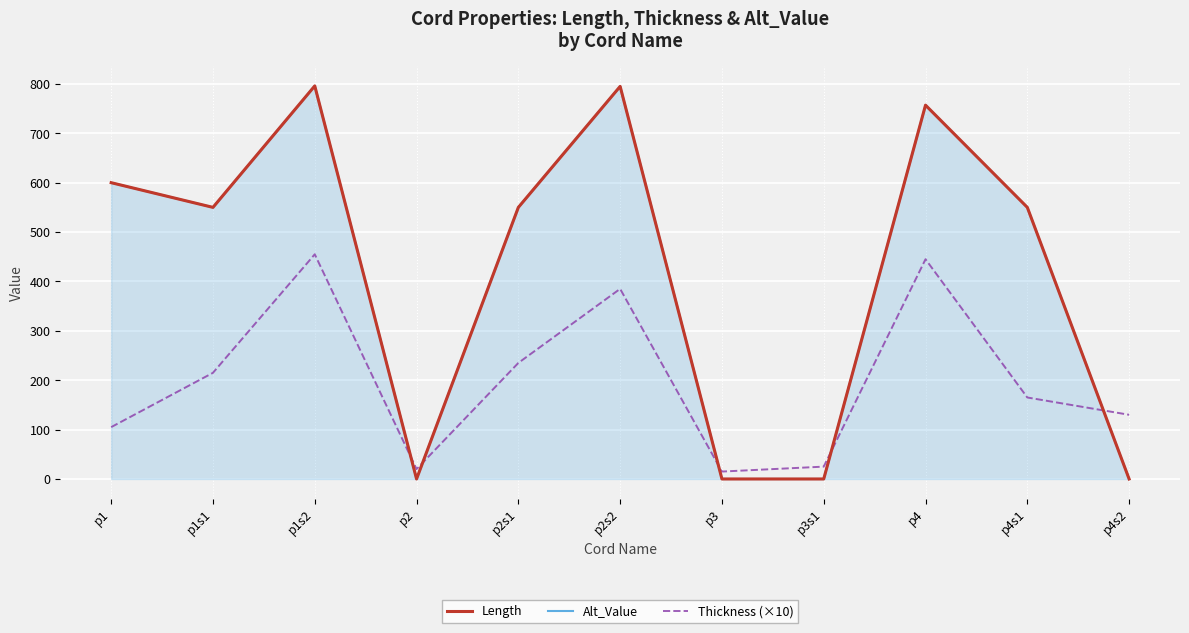

At which label does Thickness (×10) reach its peak?

p1s2